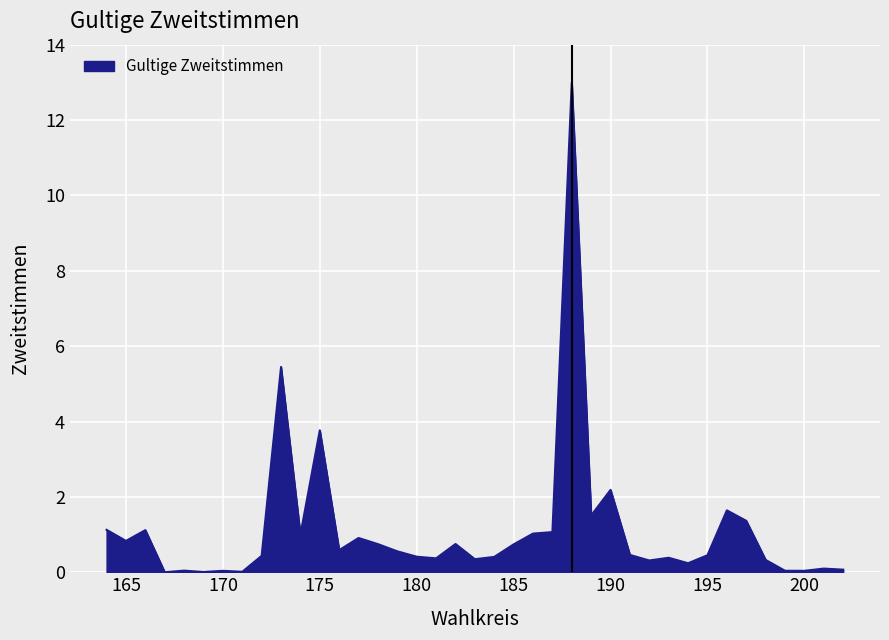

What is the difference between the maximum and minimum values?

13.0